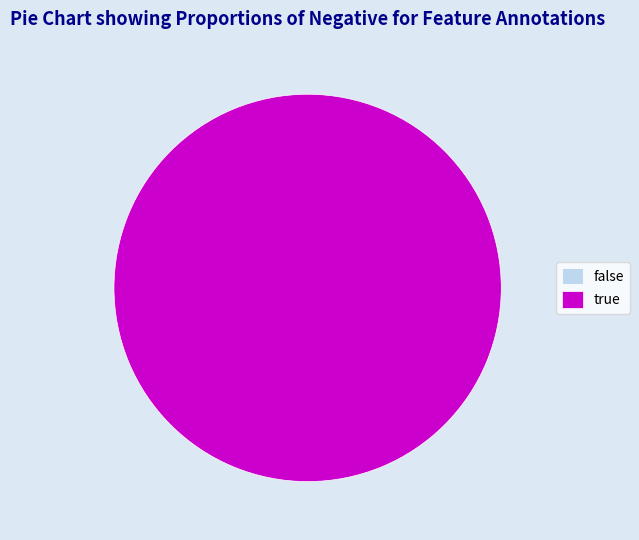

Rank the categories by value from highest to lowest.

4, 0